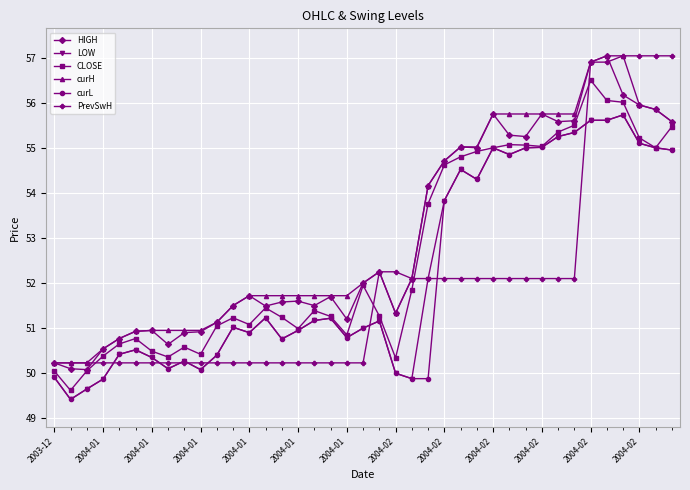

True or false: CLOSE has more than 1 interior local peaks.

True